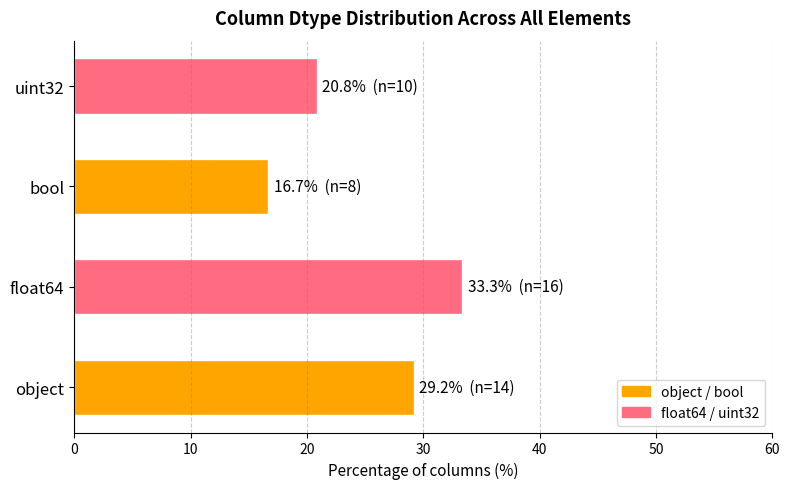

Reading bottom to top, transcribe all the data shown in this chart.

29.2	33.3	16.7	20.8